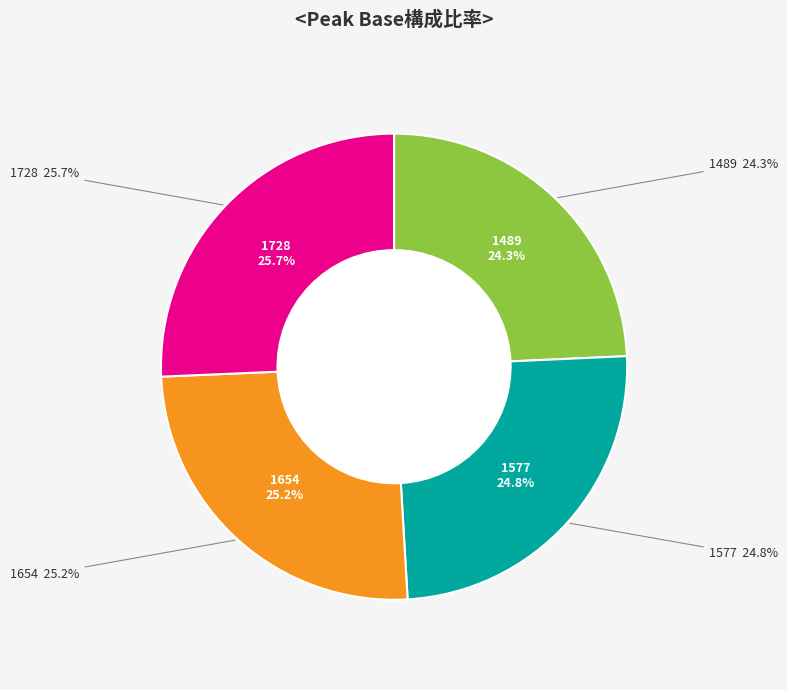

How many slices are in this pie chart?

4